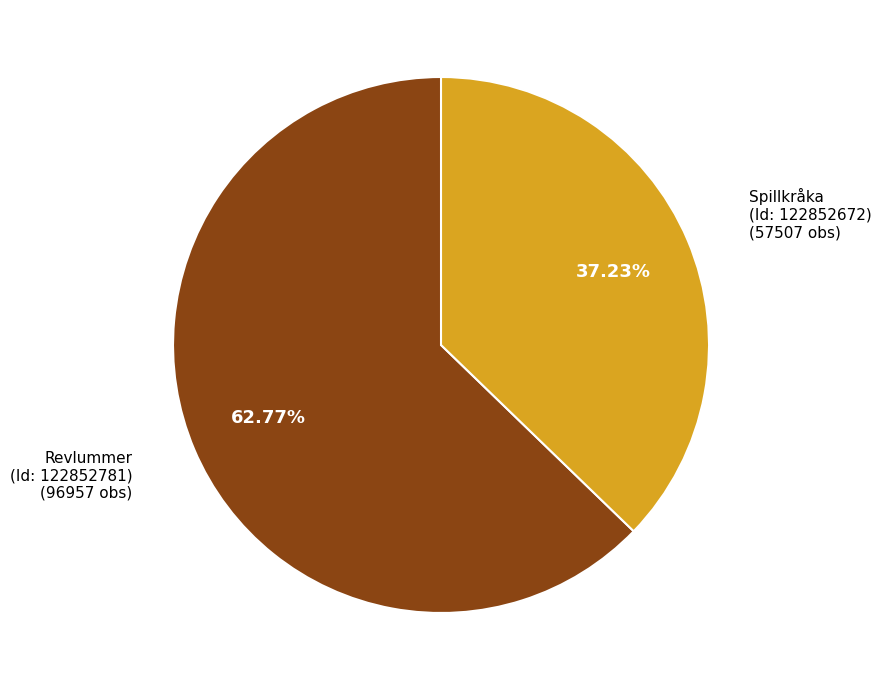

Is there any slice that represents more than half of the pie?

Yes